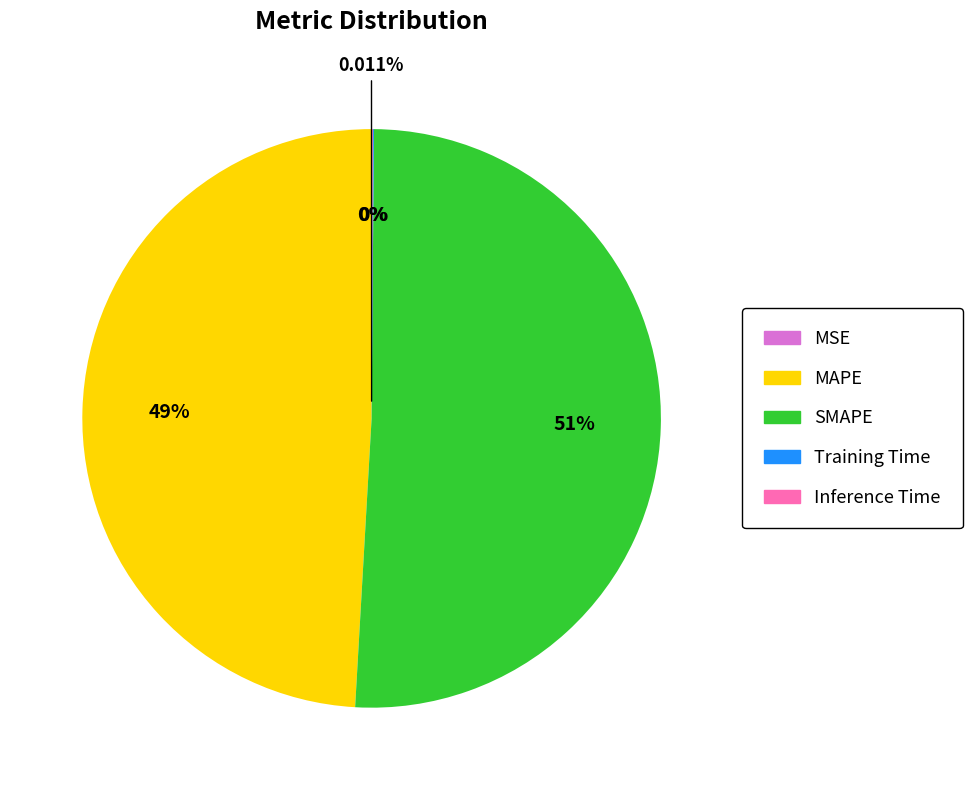

What is the majority slice?

SMAPE